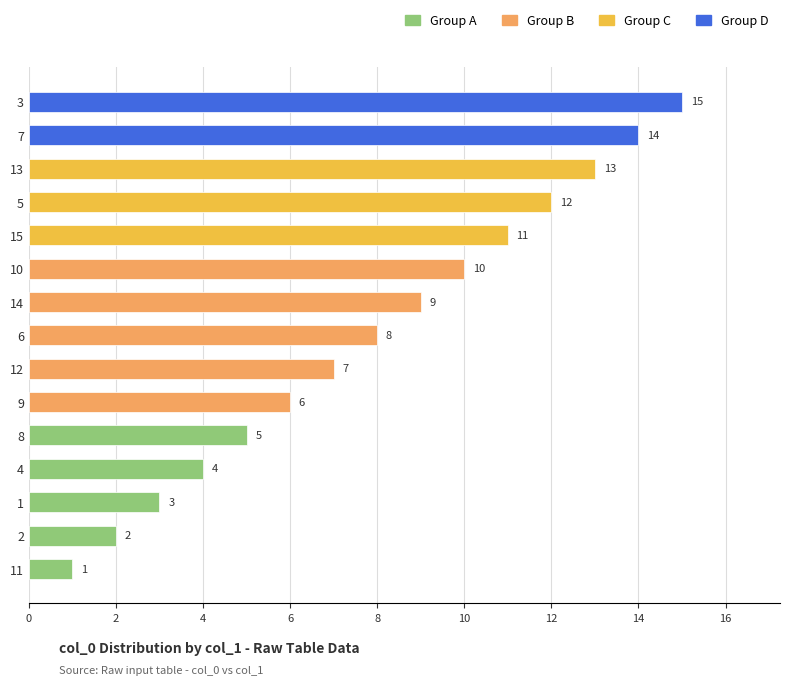

Between 7 and 5, which is larger?

7